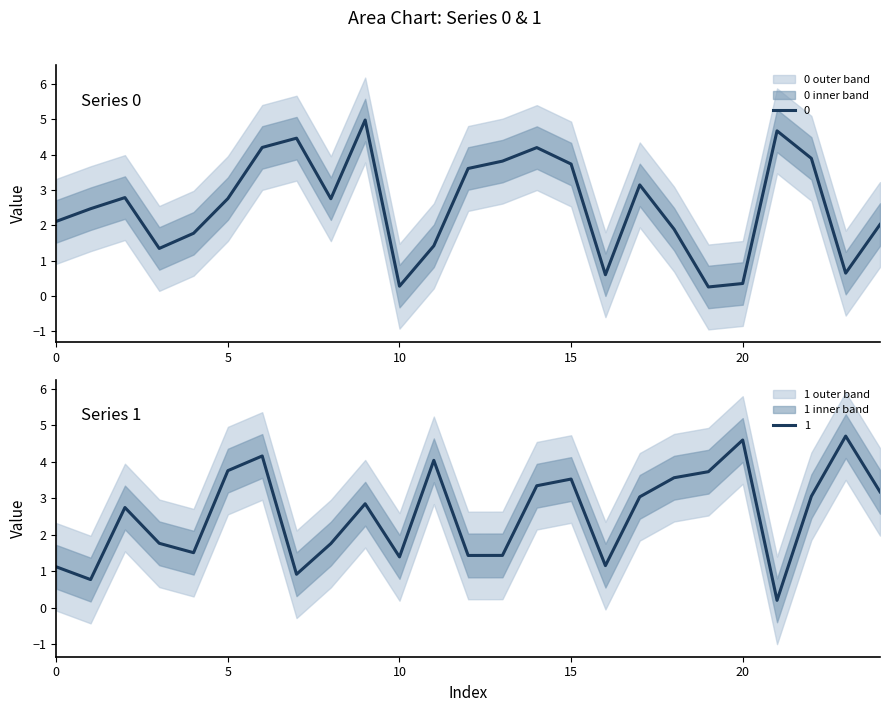

What are all the series names shown in the legend?

0, 1